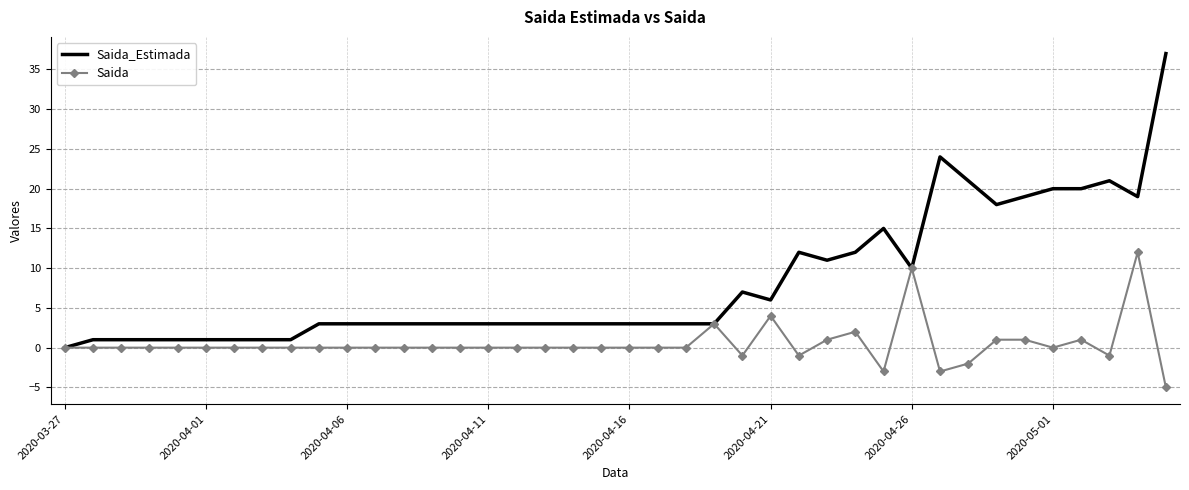

List the series in order of their overall mean, highest first.

Saida_Estimada, Saida